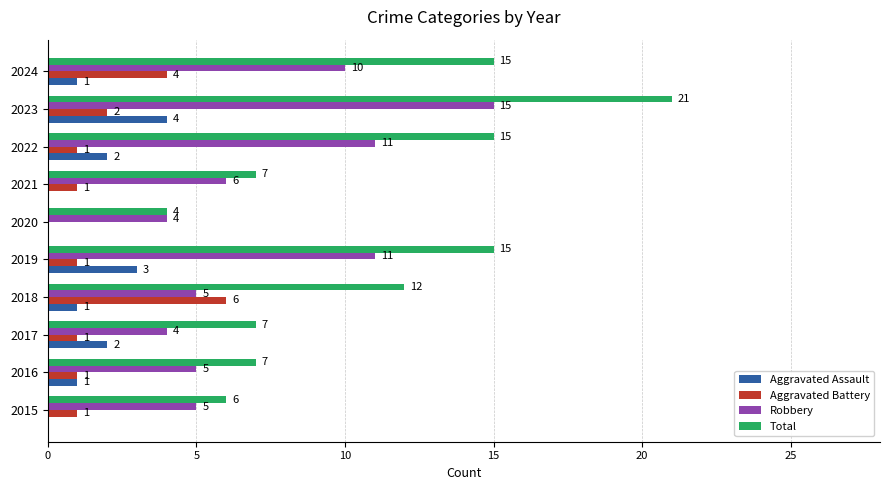

What value does the Robbery series have at 2016, to the nearest 5?

5